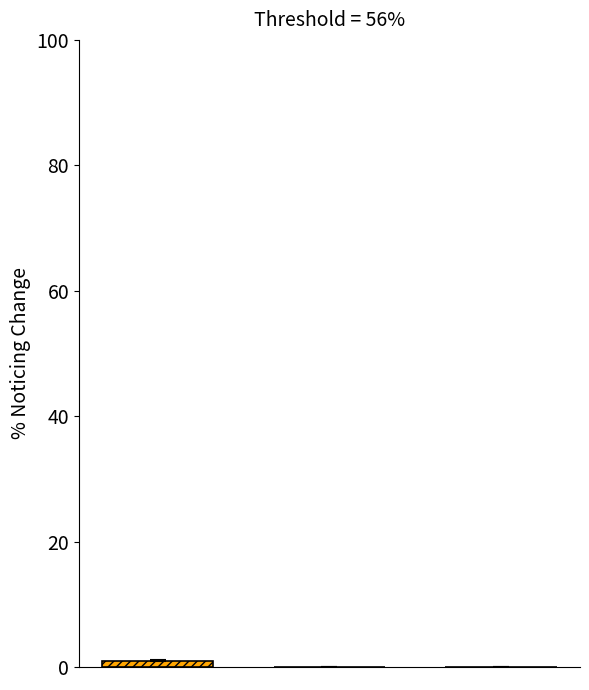

What is the difference between the highest and lowest values at 0?

1